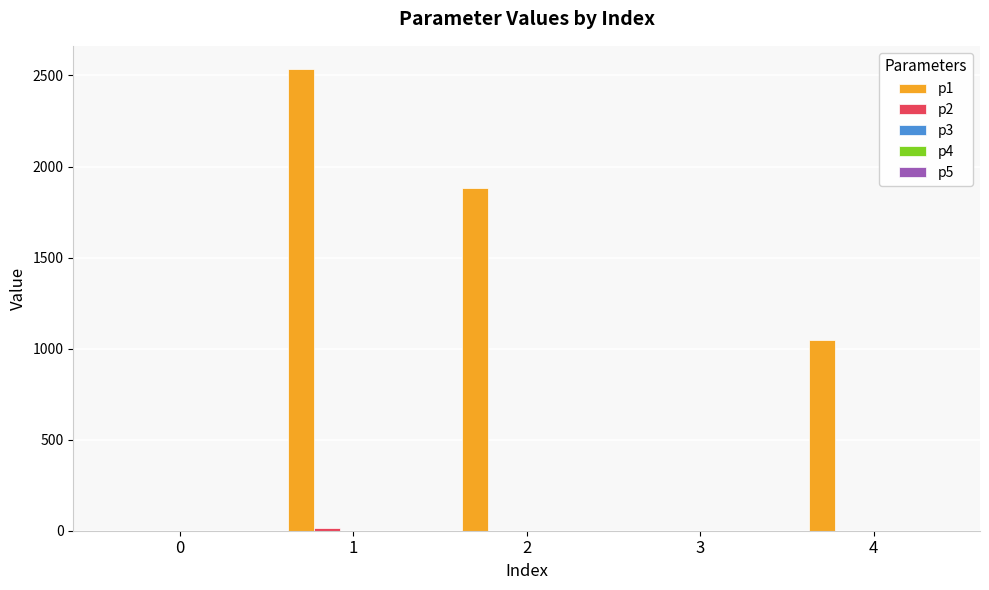

What is the maximum value shown in the chart?

2536.0